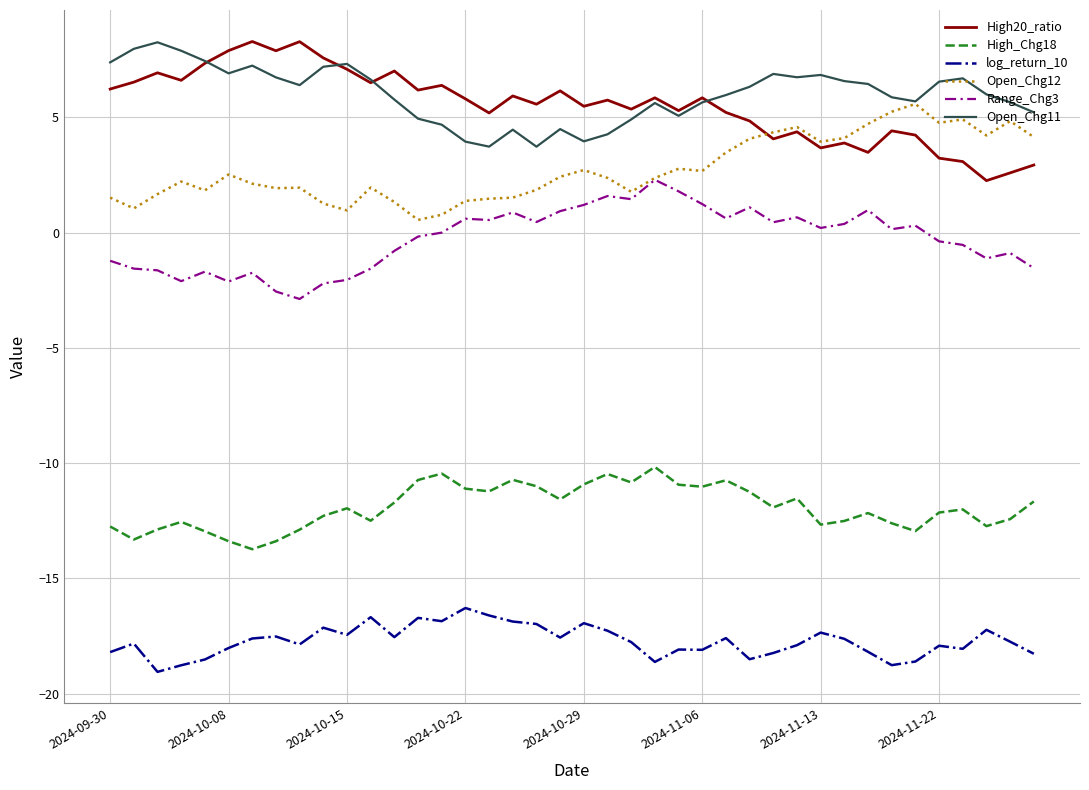

Does the chart display data point markers on the line(s)?

No